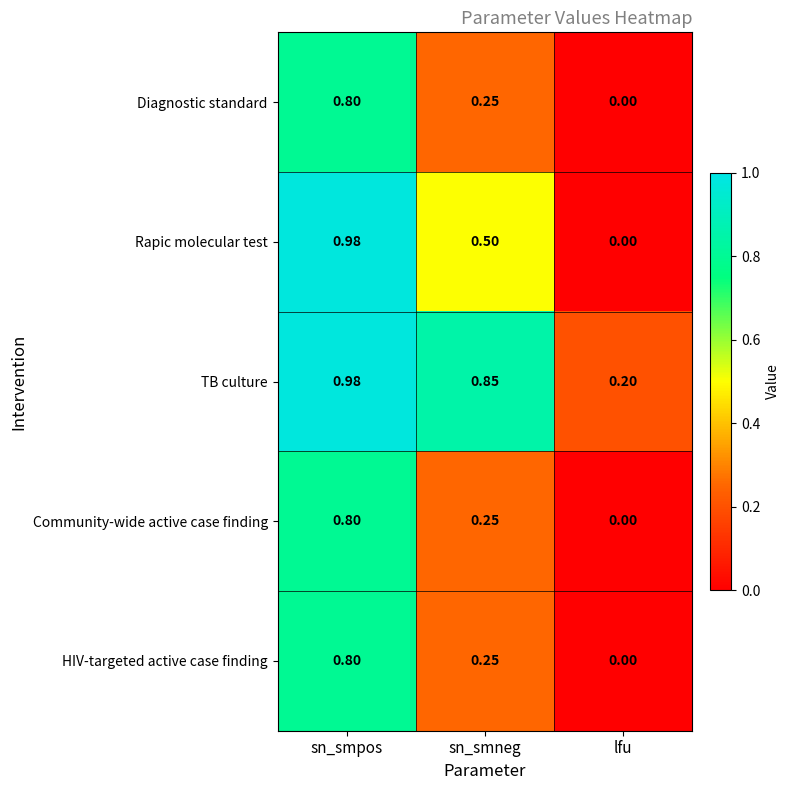

Which series changed the most between sn_smneg and lfu?

TB culture